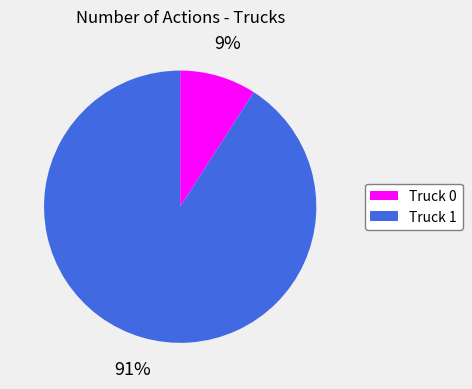

To the nearest percent, what percentage of the pie is Truck 0?

9%